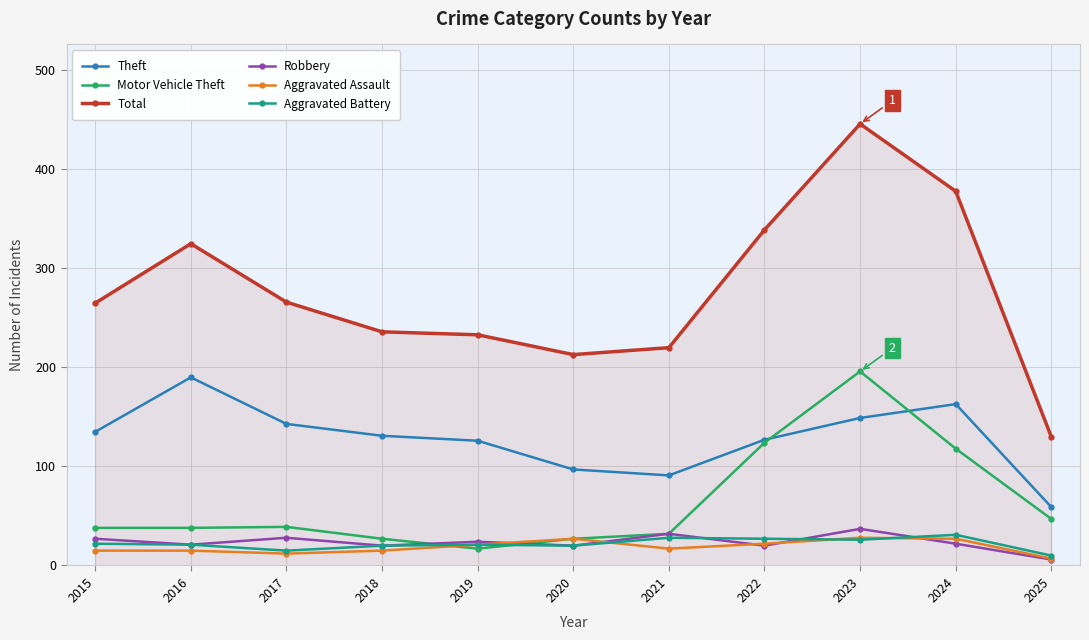

Which series has the largest range (max minus min)?

Total